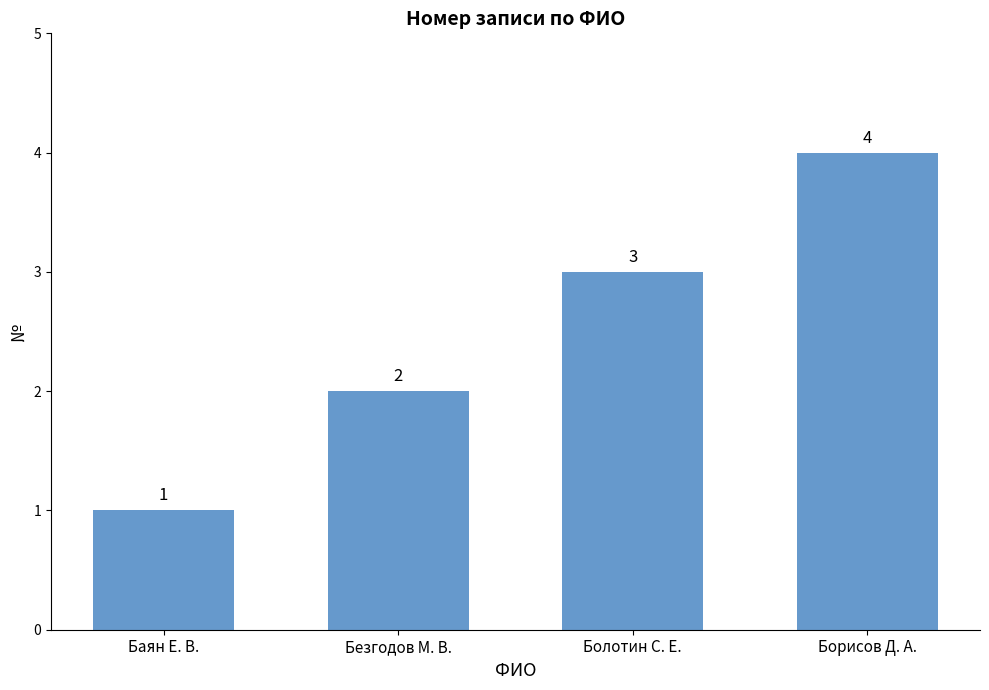

Reading left to right, what are all the values shown in this chart?

Баян Е. В.=1	Безгодов М. В.=2	Болотин С. Е.=3	Борисов Д. А.=4